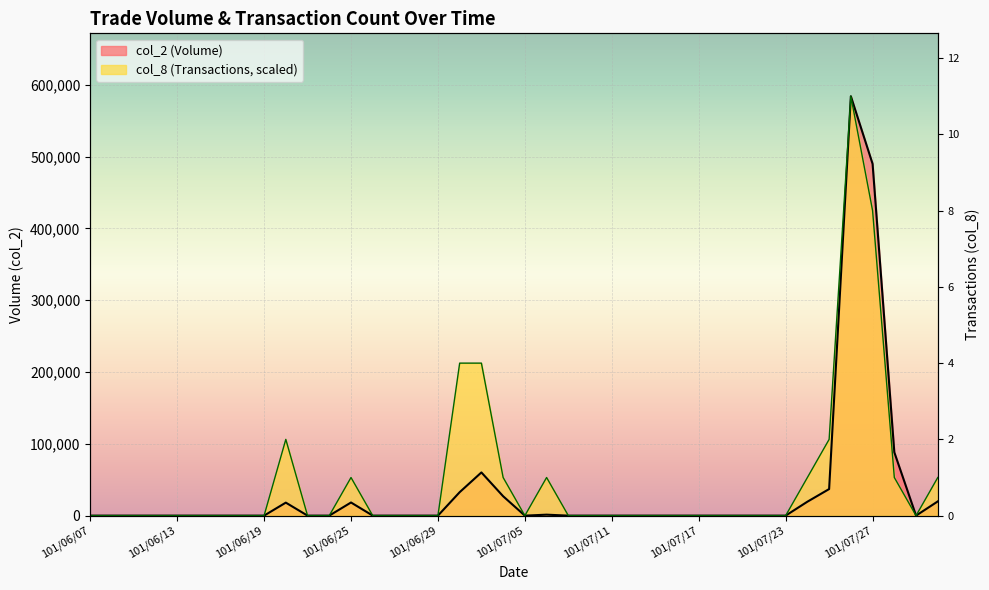

List the labels in order of col_2 value, smallest first.

101/06/07, 101/06/08, 101/06/11, 101/06/12, 101/06/13, 101/06/14, 101/06/15, 101/06/18, 101/06/19, 101/06/21, 101/06/22, 101/06/26, 101/06/27, 101/06/28, 101/06/29, 101/07/05, 101/07/09, 101/07/10, 101/07/11, 101/07/12, 101/07/13, 101/07/16, 101/07/17, 101/07/18, 101/07/19, 101/07/20, 101/07/23, 101/07/31, 101/07/06, 101/06/20, 101/06/25, 101/07/24, 101/08/01, 101/07/04, 101/07/02, 101/07/25, 101/07/03, 101/07/30, 101/07/27, 101/07/26